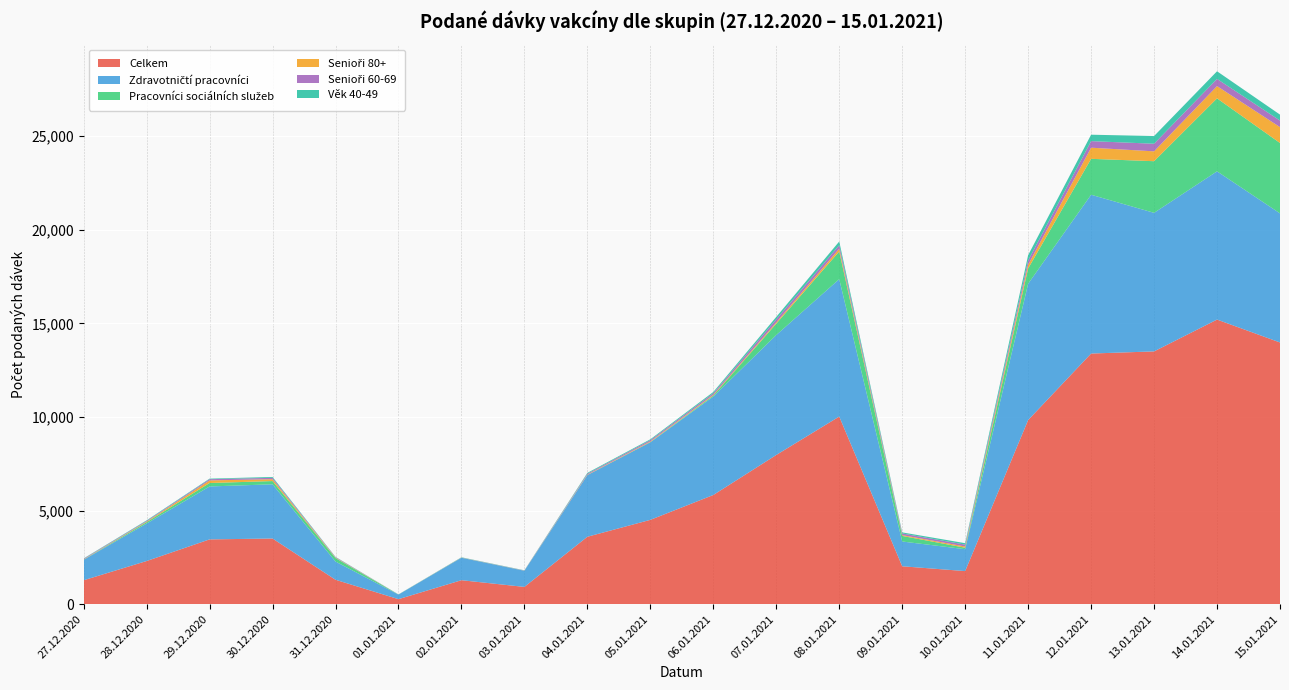

Reading left to right, list all the values displayed in this chart.

Celkem: 27.12.2020=1276	28.12.2020=2304	29.12.2020=3460	30.12.2020=3507	31.12.2020=1303	01.01.2021=266	02.01.2021=1279	03.01.2021=921	04.01.2021=3601	05.01.2021=4504	06.01.2021=5832	07.01.2021=7971	08.01.2021=10024	09.01.2021=2024	10.01.2021=1766	11.01.2021=9836	12.01.2021=13391	13.01.2021=13505	14.01.2021=15206	15.01.2021=13982
Zdravotničtí pracovníci: 27.12.2020=1095	28.12.2020=2003	29.12.2020=2828	30.12.2020=2897	31.12.2020=973	01.01.2021=244	02.01.2021=1201	03.01.2021=863	04.01.2021=3296	05.01.2021=4148	06.01.2021=5261	07.01.2021=6409	08.01.2021=7342	09.01.2021=1323	10.01.2021=1170	11.01.2021=7284	12.01.2021=8485	13.01.2021=7404	14.01.2021=7921	15.01.2021=6898
Pracovníci sociálních služeb: 27.12.2020=9	28.12.2020=73	29.12.2020=184	30.12.2020=173	31.12.2020=187	01.01.2021=5	02.01.2021=0	03.01.2021=2	04.01.2021=5	05.01.2021=11	06.01.2021=54	07.01.2021=608	08.01.2021=1479	09.01.2021=298	10.01.2021=78	11.01.2021=817	12.01.2021=1919	13.01.2021=2759	14.01.2021=3899	15.01.2021=3761
Senioři 80+: 27.12.2020=14	28.12.2020=32	29.12.2020=140	30.12.2020=99	31.12.2020=22	01.01.2021=1	02.01.2021=6	03.01.2021=3	04.01.2021=20	05.01.2021=34	06.01.2021=39	07.01.2021=68	08.01.2021=148	09.01.2021=43	10.01.2021=67	11.01.2021=199	12.01.2021=595	13.01.2021=527	14.01.2021=655	15.01.2021=848
Senioři 60-69: 27.12.2020=32	28.12.2020=36	29.12.2020=65	30.12.2020=73	31.12.2020=26	01.01.2021=2	02.01.2021=5	03.01.2021=10	04.01.2021=49	05.01.2021=68	06.01.2021=84	07.01.2021=162	08.01.2021=187	09.01.2021=89	10.01.2021=98	11.01.2021=225	12.01.2021=351	13.01.2021=406	14.01.2021=385	15.01.2021=351
Věk 40-49: 27.12.2020=17	28.12.2020=29	29.12.2020=30	30.12.2020=47	31.12.2020=16	01.01.2021=4	02.01.2021=14	03.01.2021=10	04.01.2021=43	05.01.2021=44	06.01.2021=67	07.01.2021=130	08.01.2021=198	09.01.2021=57	10.01.2021=78	11.01.2021=285	12.01.2021=343	13.01.2021=411	14.01.2021=407	15.01.2021=317